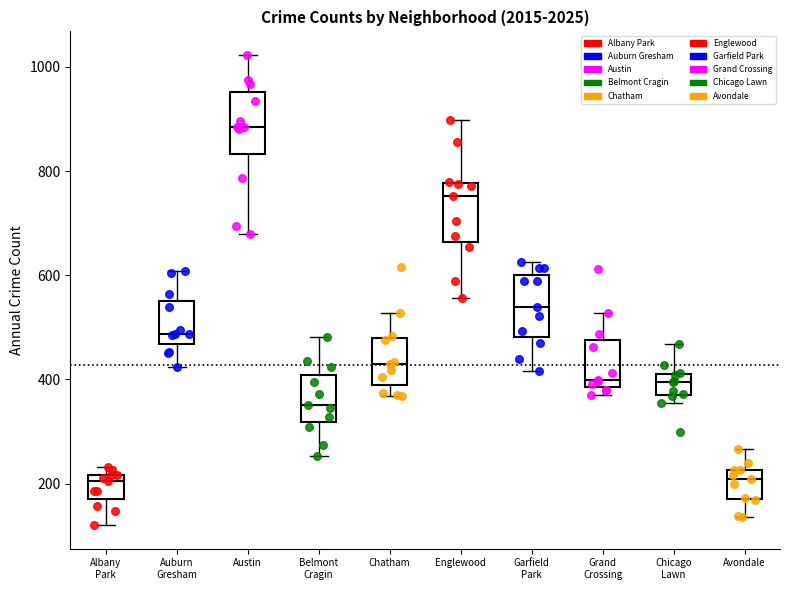

Reading left to right, read every box against the y-axis: the position of its median line, the range the box covers, and the ends of its whiskers. The values are not printed on the chart, so give them approximately, as read against the axis.

Albany Park: median 200, box 180 to 220, whiskers 120 to 240
Auburn Gresham: median 480, box 460 to 560, whiskers 420 to 600
Austin: median 880, box 840 to 960, whiskers 680 to 1020
Belmont Cragin: median 360, box 320 to 400, whiskers 260 to 480
Chatham: median 420, box 380 to 480, whiskers 360 to 520
Englewood: median 760, box 660 to 780, whiskers 560 to 900
Garfield Park: median 540, box 480 to 600, whiskers 420 to 620
Grand Crossing: median 400, box 380 to 480, whiskers 380 (just below the box's lower edge) to 520
Chicago Lawn: median 400, box 360 to 420, whiskers 360 (just below the box's lower edge) to 460
Avondale: median 200, box 180 to 220, whiskers 140 to 260